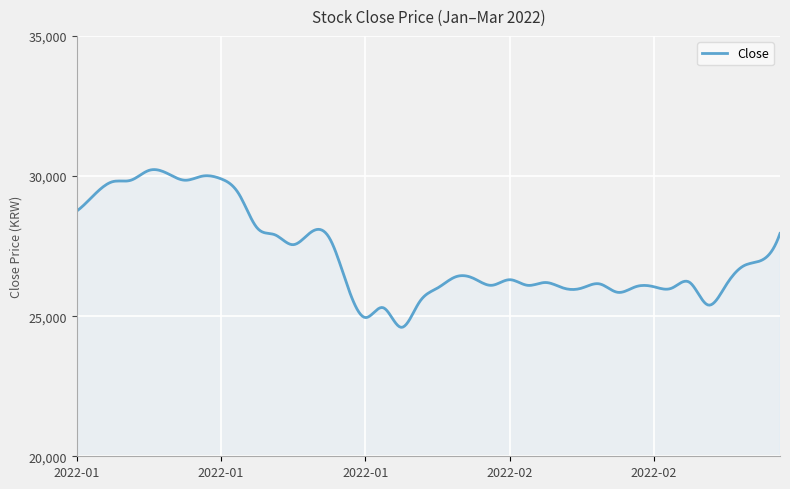

What is the greatest value displayed?

30229.3